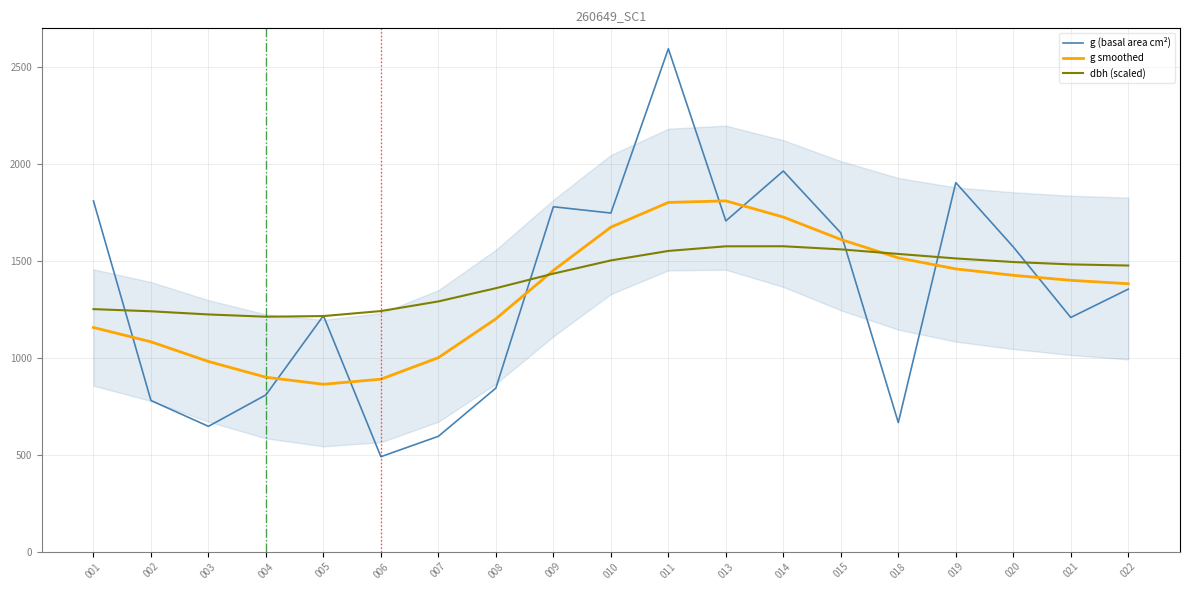

How many times do g smoothed and g (basal area cm²) cross each other?

9